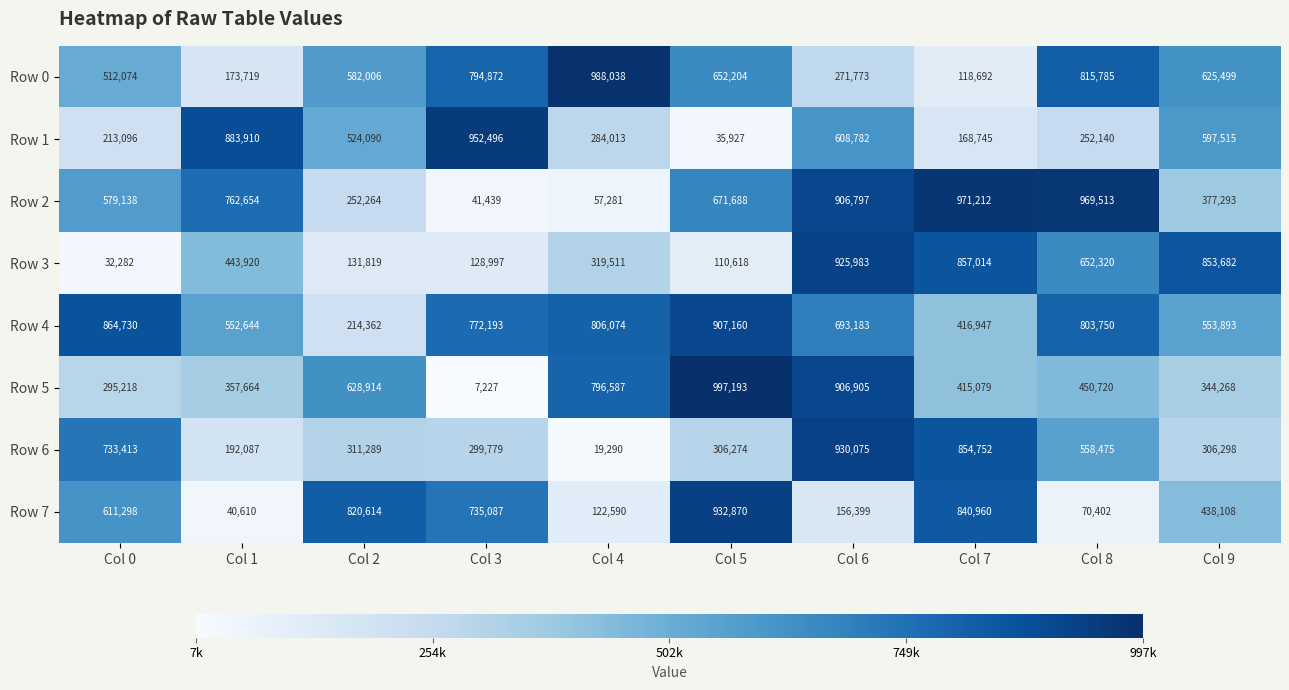

Which series has the largest total across all categories?

Row 4